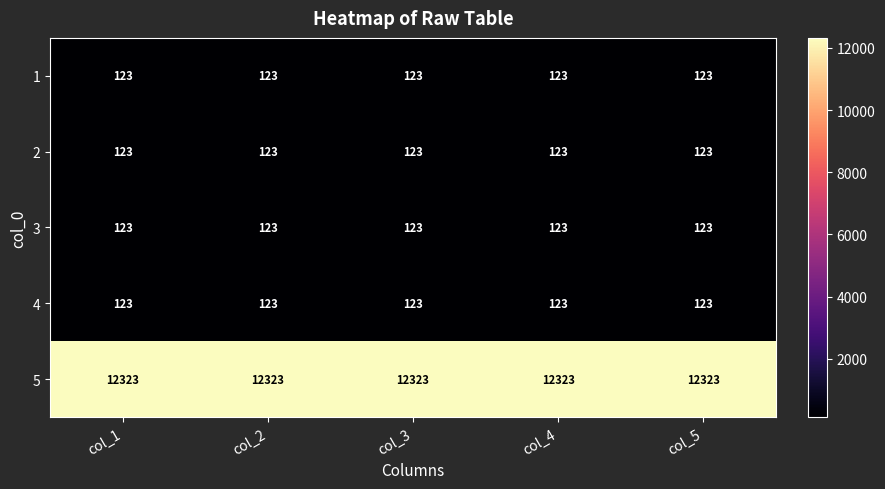

What is the maximum value shown in the chart?

12323